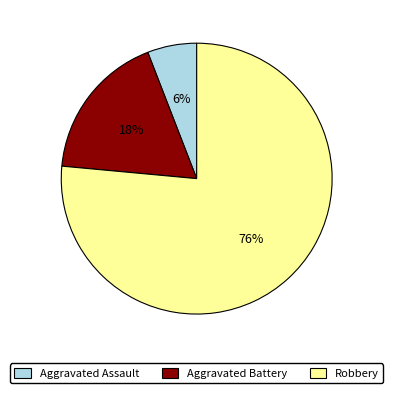

Is it true that Aggravated Assault is 17% of the pie?

False